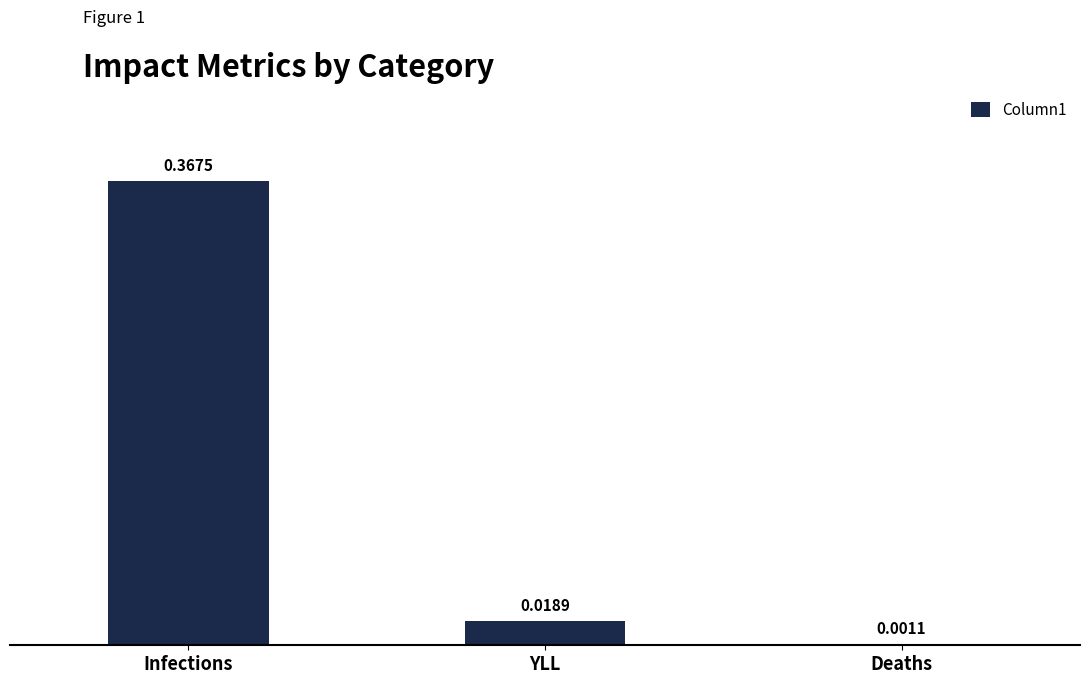

Which has a higher value, Deaths or Infections?

Infections